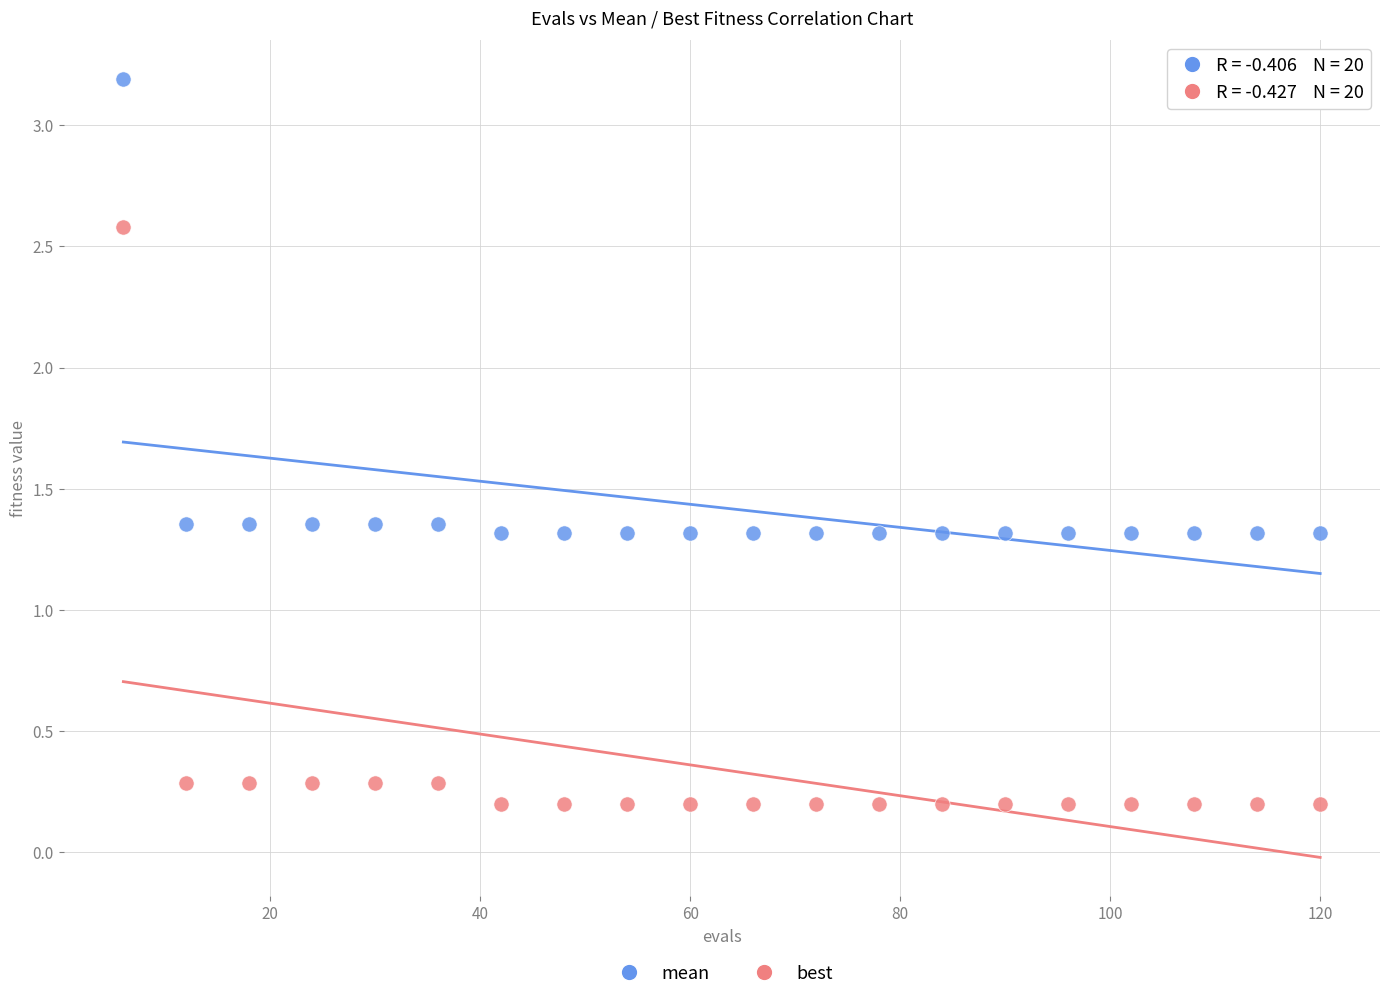

Which series reaches the minimum Y coordinate?

best